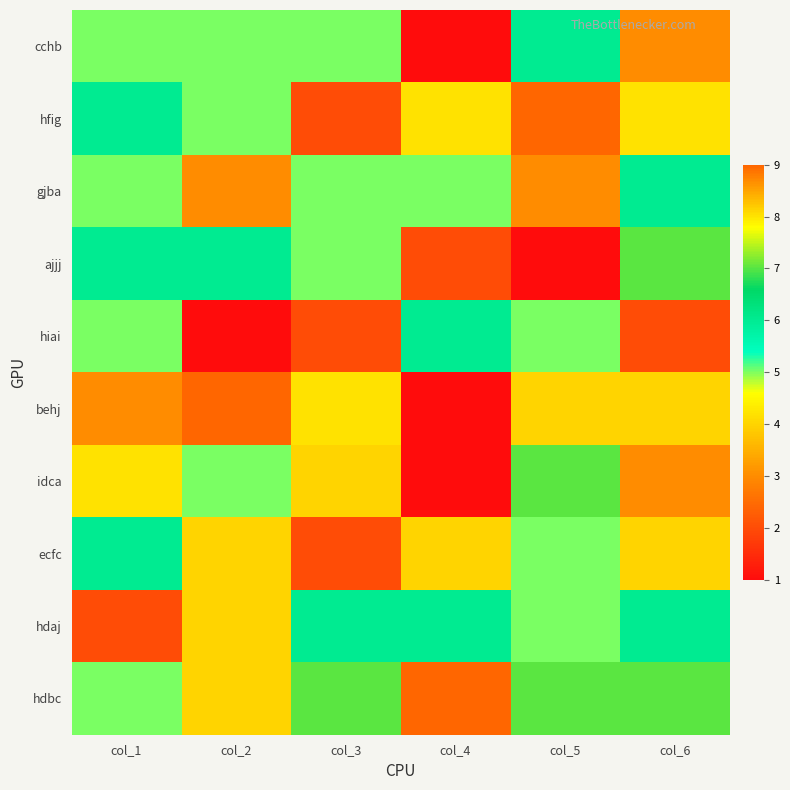

Rank the series at col_1 from lowest to highest value.

hdaj, behj, cchb, gjba, hiai, hdbc, hfig, ajjj, ecfc, idca